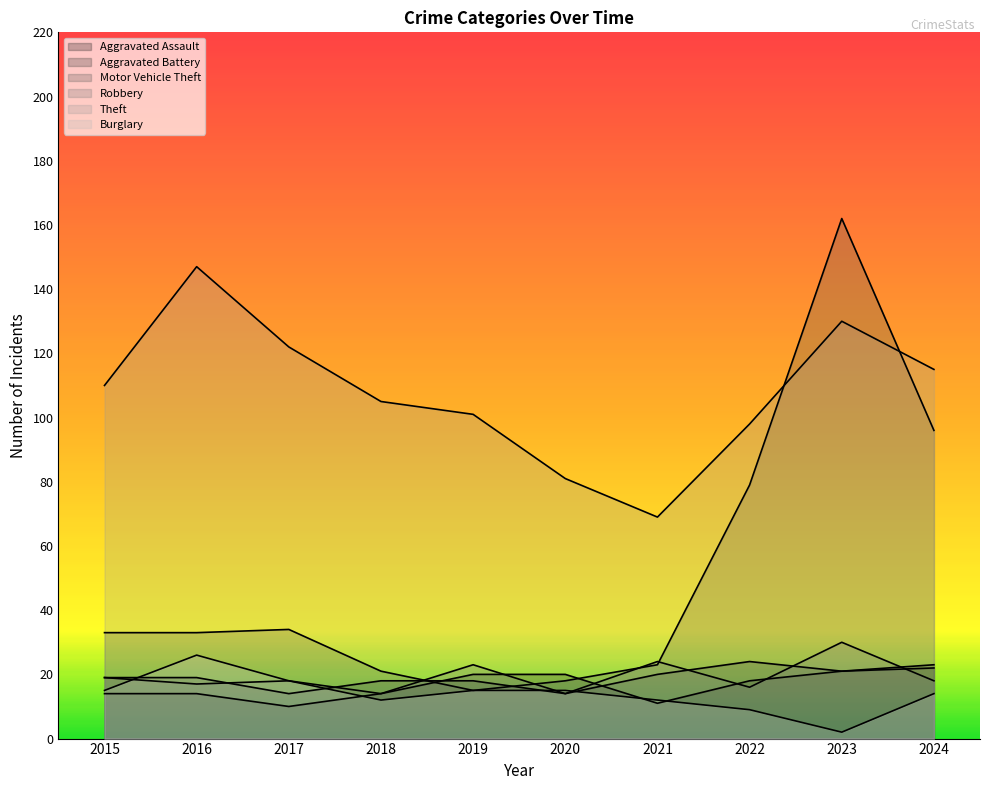

Is the value of Burglary at 2023 greater than the value of Theft at 2020?

No